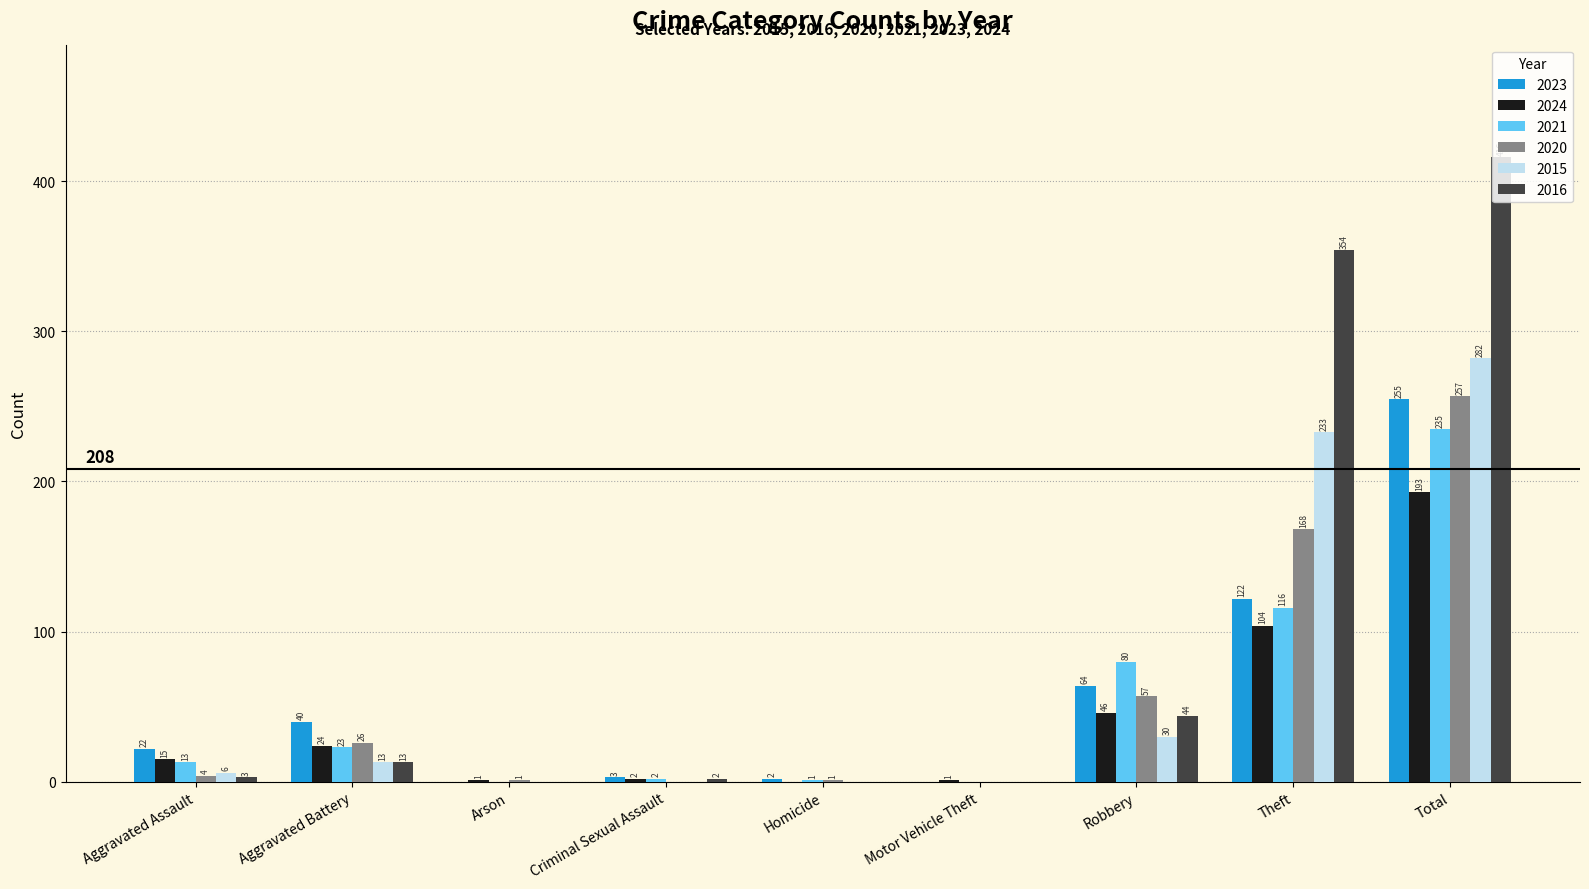

Reading left to right, transcribe all the data shown in this chart.

2023: Aggravated Assault=22	Aggravated Battery=40	Arson=0	Criminal Sexual Assault=3	Homicide=2	Motor Vehicle Theft=0	Robbery=64	Theft=122	Total=255
2024: Aggravated Assault=15	Aggravated Battery=24	Arson=1	Criminal Sexual Assault=2	Homicide=0	Motor Vehicle Theft=1	Robbery=46	Theft=104	Total=193
2021: Aggravated Assault=13	Aggravated Battery=23	Arson=0	Criminal Sexual Assault=2	Homicide=1	Motor Vehicle Theft=0	Robbery=80	Theft=116	Total=235
2020: Aggravated Assault=4	Aggravated Battery=26	Arson=1	Criminal Sexual Assault=0	Homicide=1	Motor Vehicle Theft=0	Robbery=57	Theft=168	Total=257
2015: Aggravated Assault=6	Aggravated Battery=13	Arson=0	Criminal Sexual Assault=0	Homicide=0	Motor Vehicle Theft=0	Robbery=30	Theft=233	Total=282
2016: Aggravated Assault=3	Aggravated Battery=13	Arson=0	Criminal Sexual Assault=2	Homicide=0	Motor Vehicle Theft=0	Robbery=44	Theft=354	Total=416